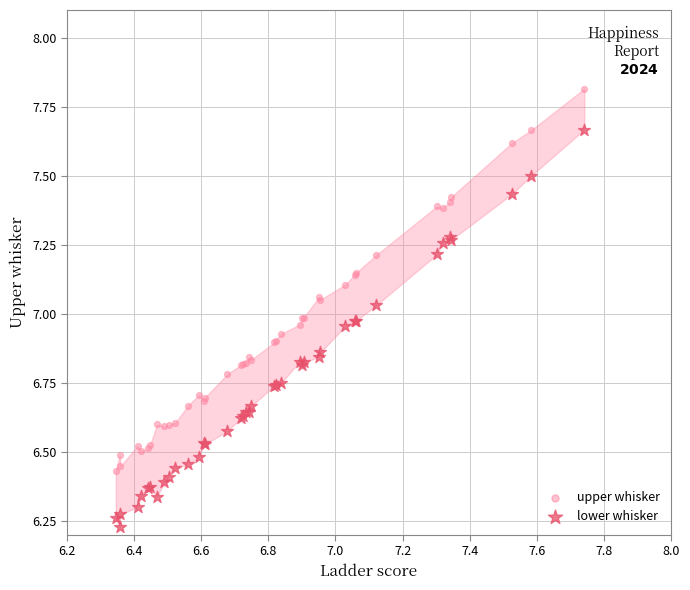

What are all the series names shown in the legend?

upper whisker, lower whisker